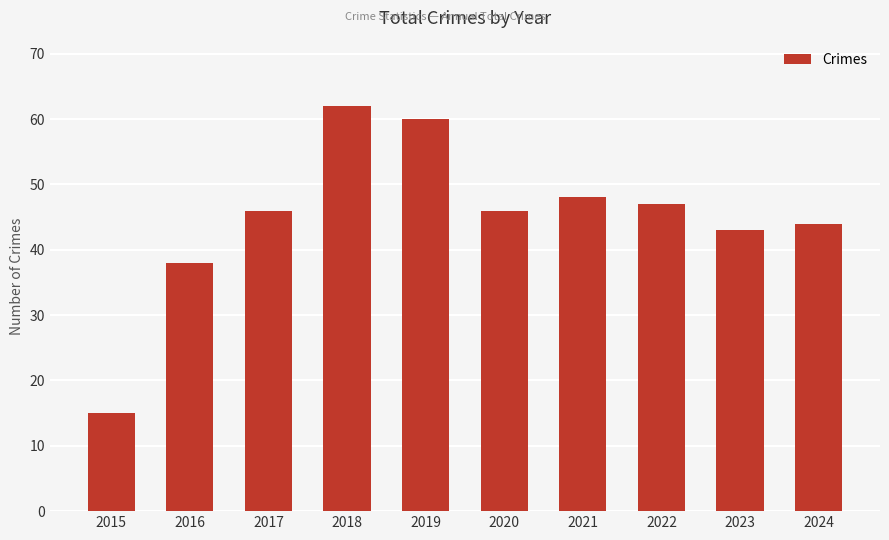

What is the smallest value displayed?

15